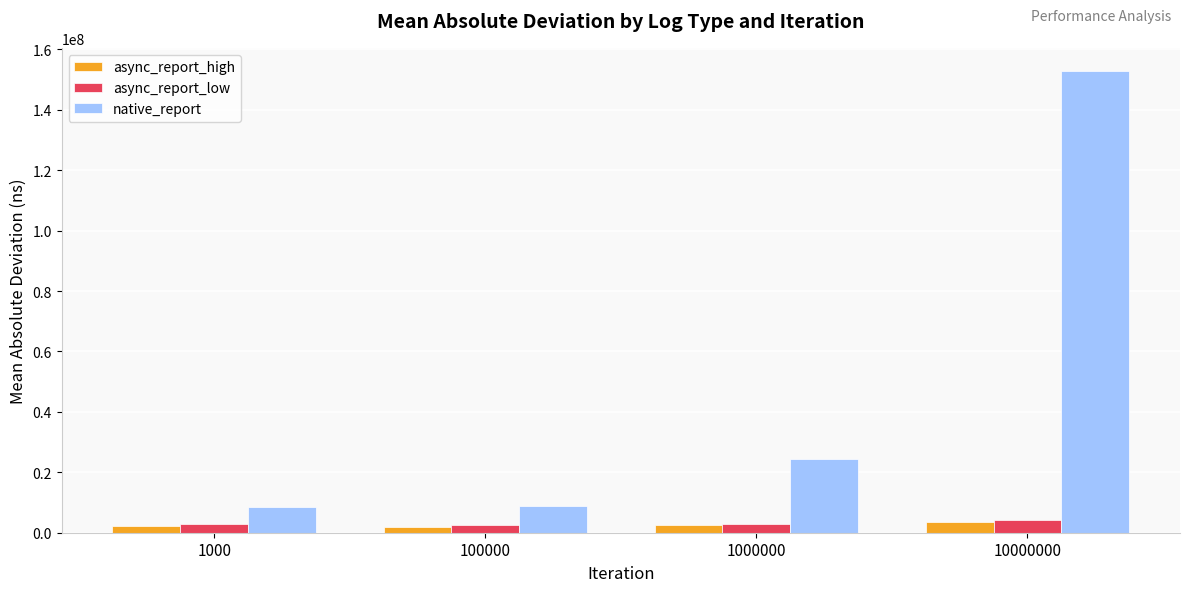

True or false: native_report has a value of 24293242.2 at 1000000.

True